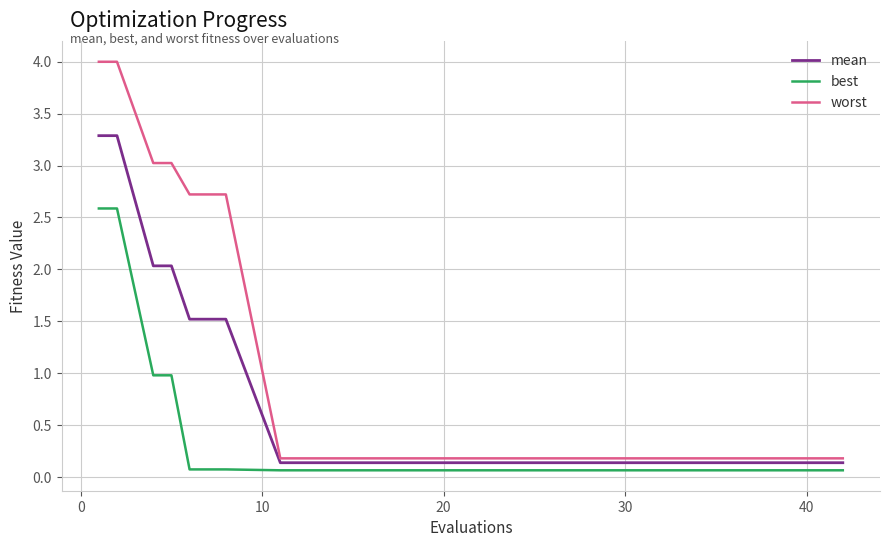

Is this an area chart (filled region under the line)?

No